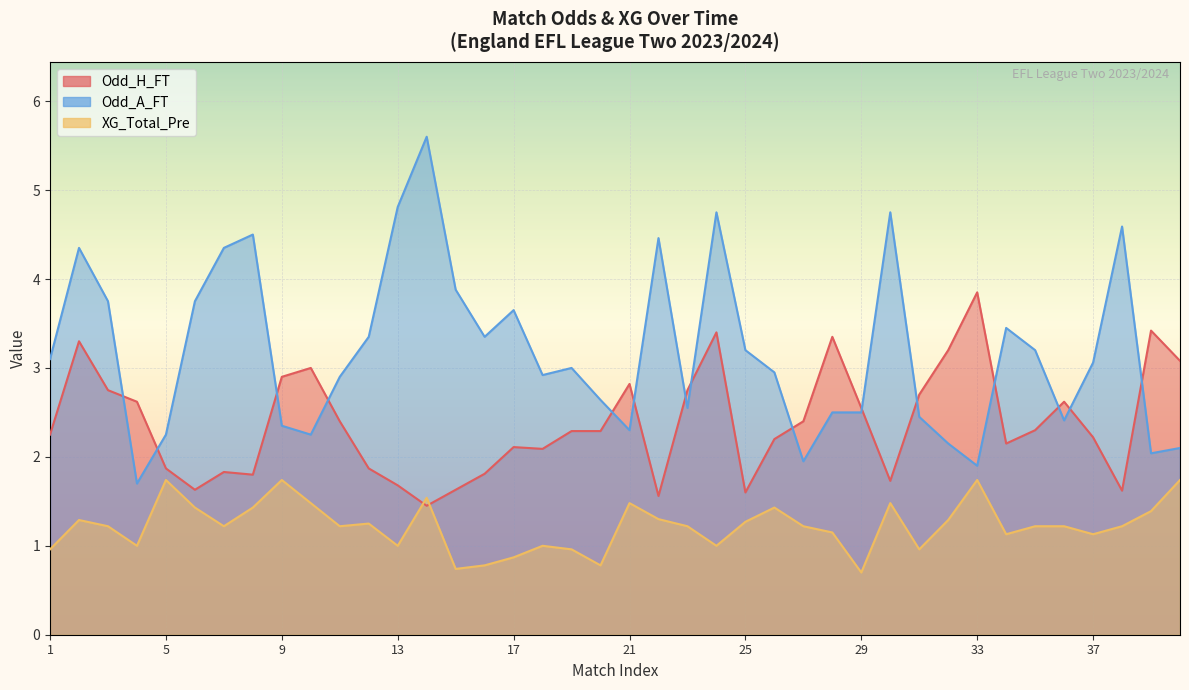

What are all the series names shown in the legend?

Odd_H_FT, Odd_A_FT, XG_Total_Pre